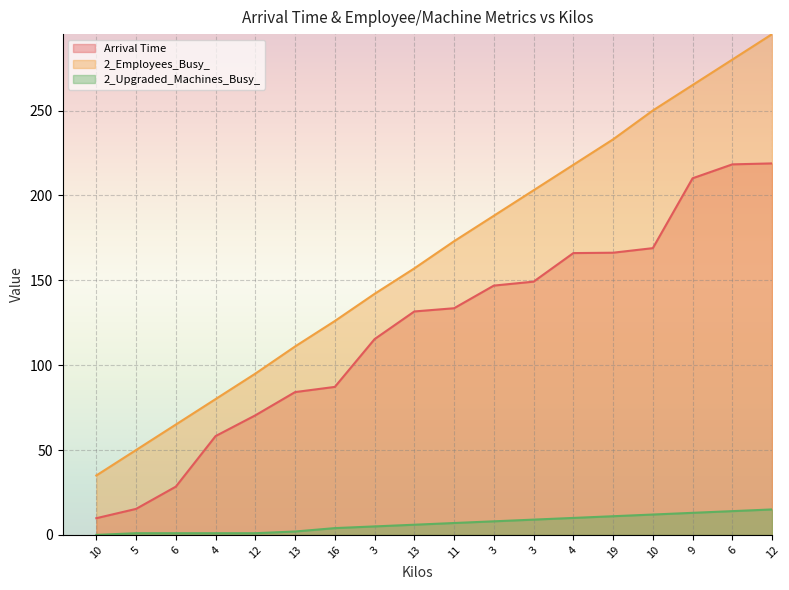

True or false: 2_Employees_Busy_ has more than 2 interior local peaks.

False